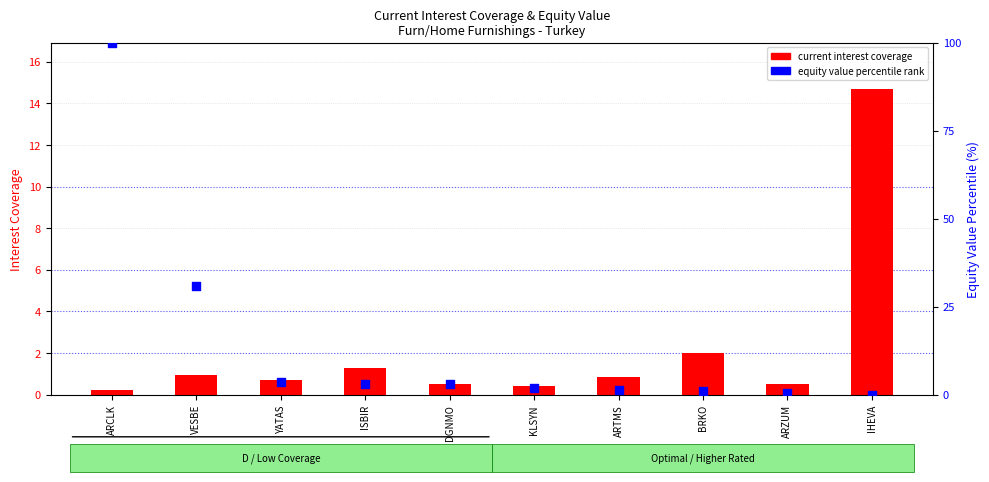

What is the total value across all series at ARTMS?

2.3